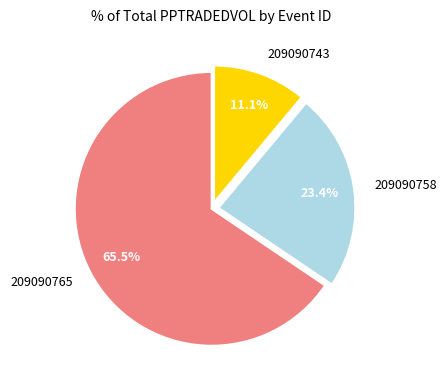

What is the ratio of the value at 209090743 to the value at 209090758?

0.5